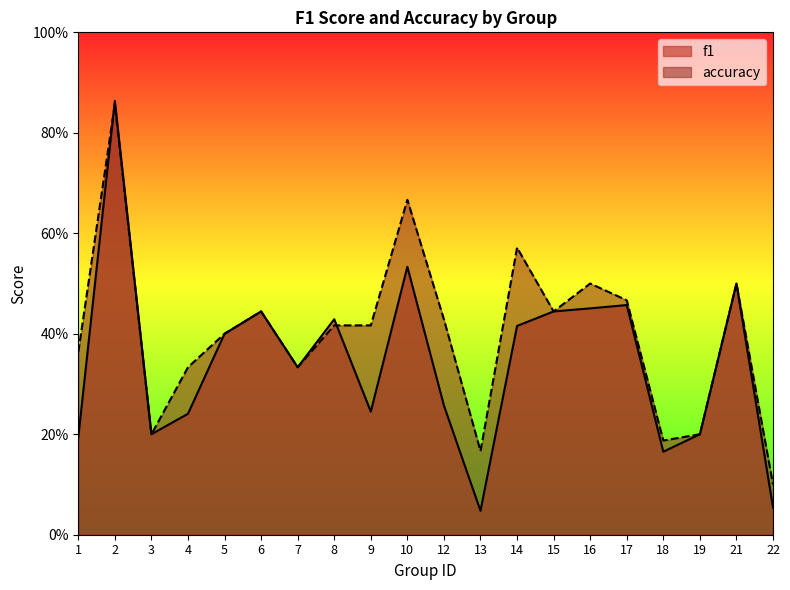

What is the difference between the f1 values at 9 and 16?

0.2